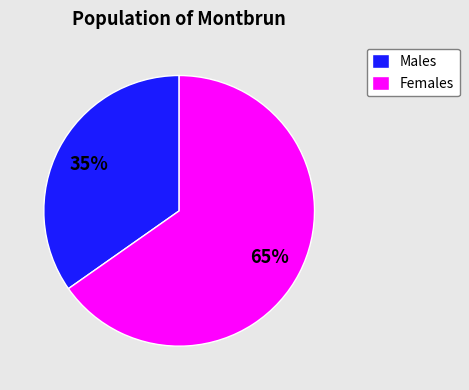

What is the ratio of the value at Males to the value at Females?

0.5